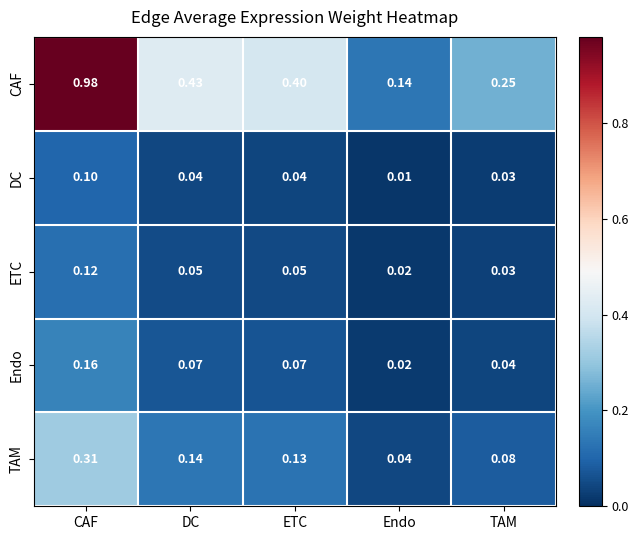

Which category has the highest value across all series?

CAF